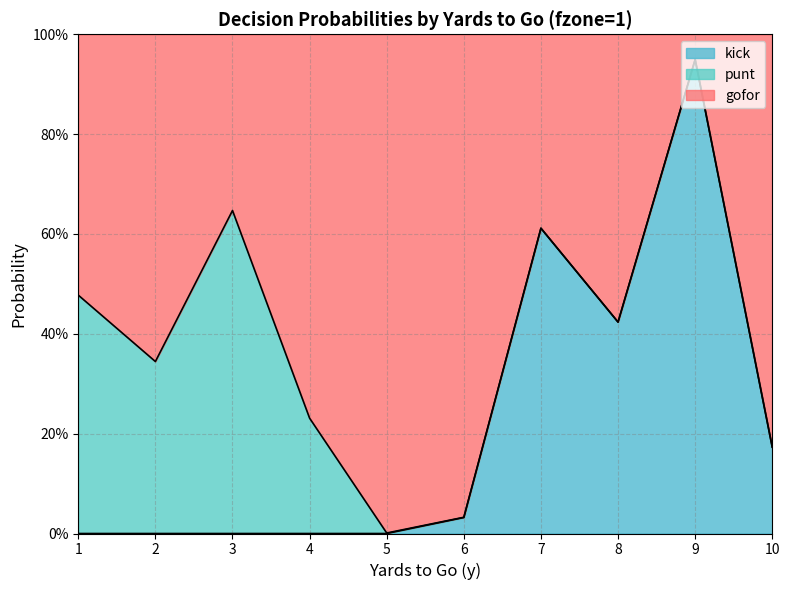

What is the sum of the kick values at 2 and 9?

0.9